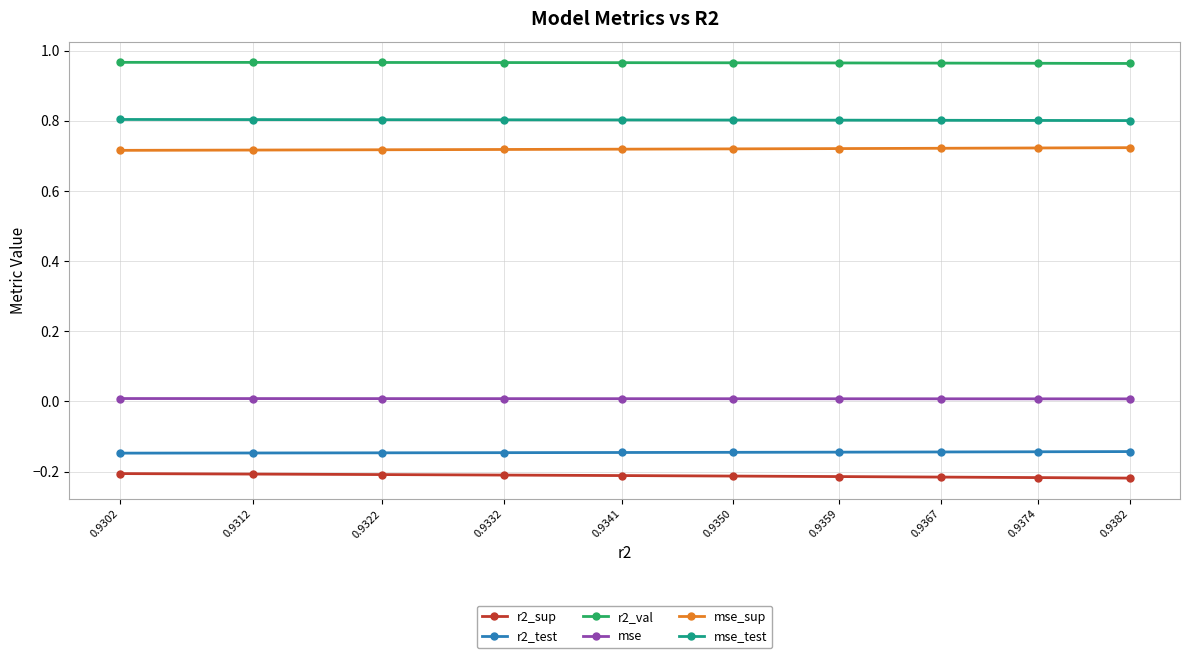

How many lines are shown in the chart?

6